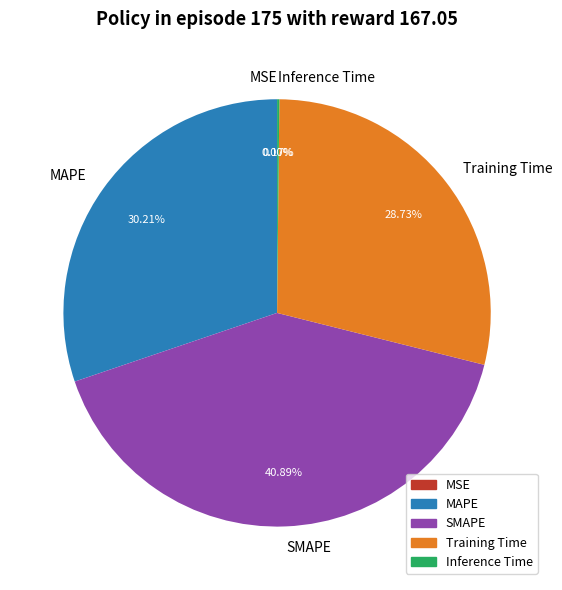

Which slice is the largest?

SMAPE